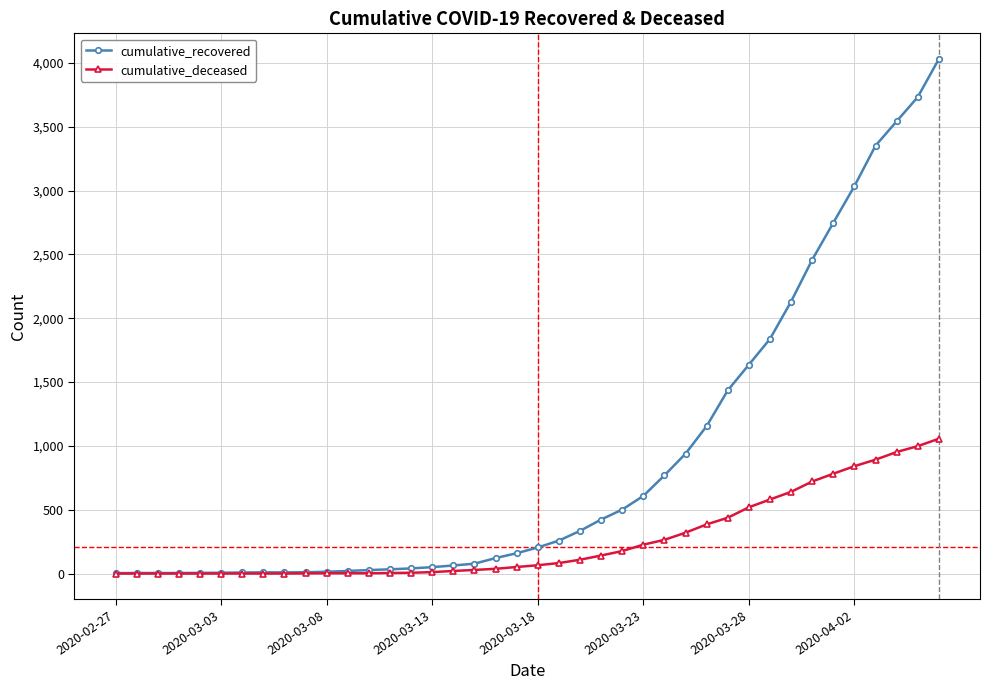

Which series has the widest spread of values?

cumulative_recovered